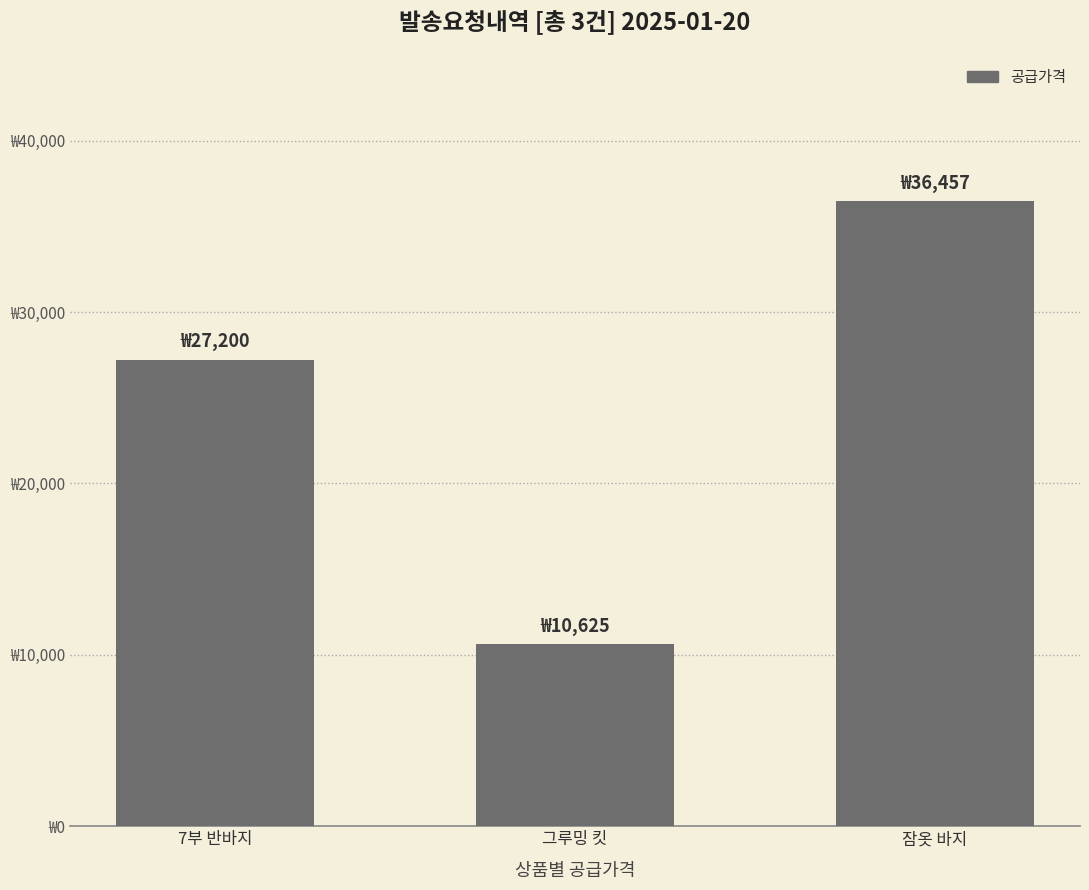

What is the value of the 3rd bar from the left?

36457